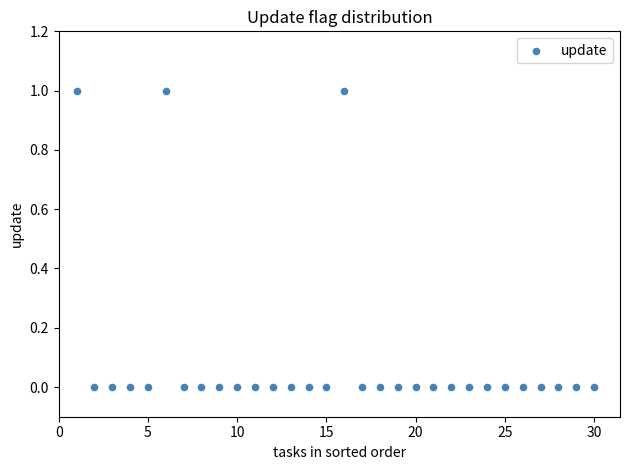

What is the range of X values (max minus min)?

29